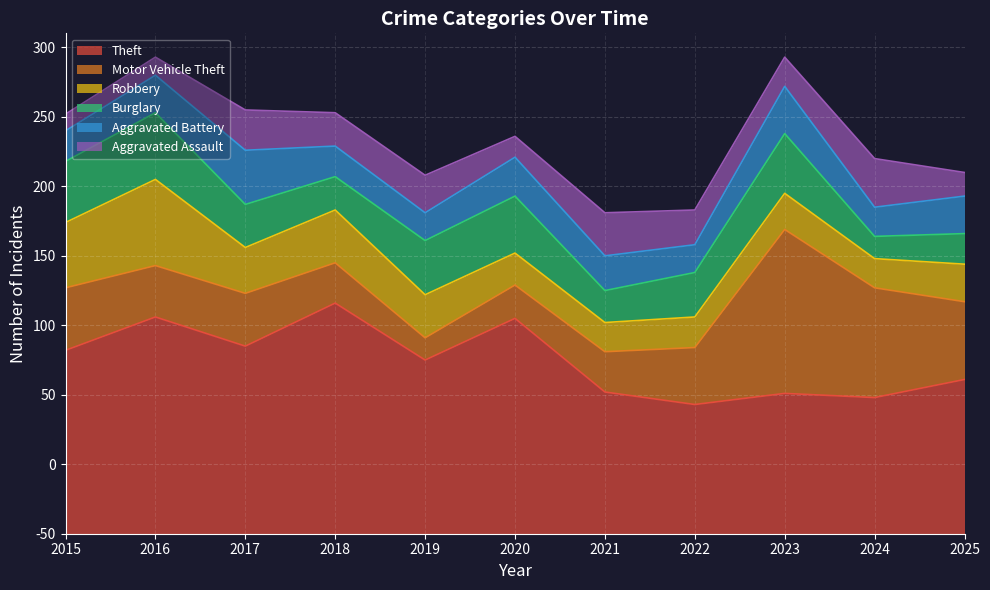

What is the difference between the maximum and minimum values in the Aggravated Assault series?

23